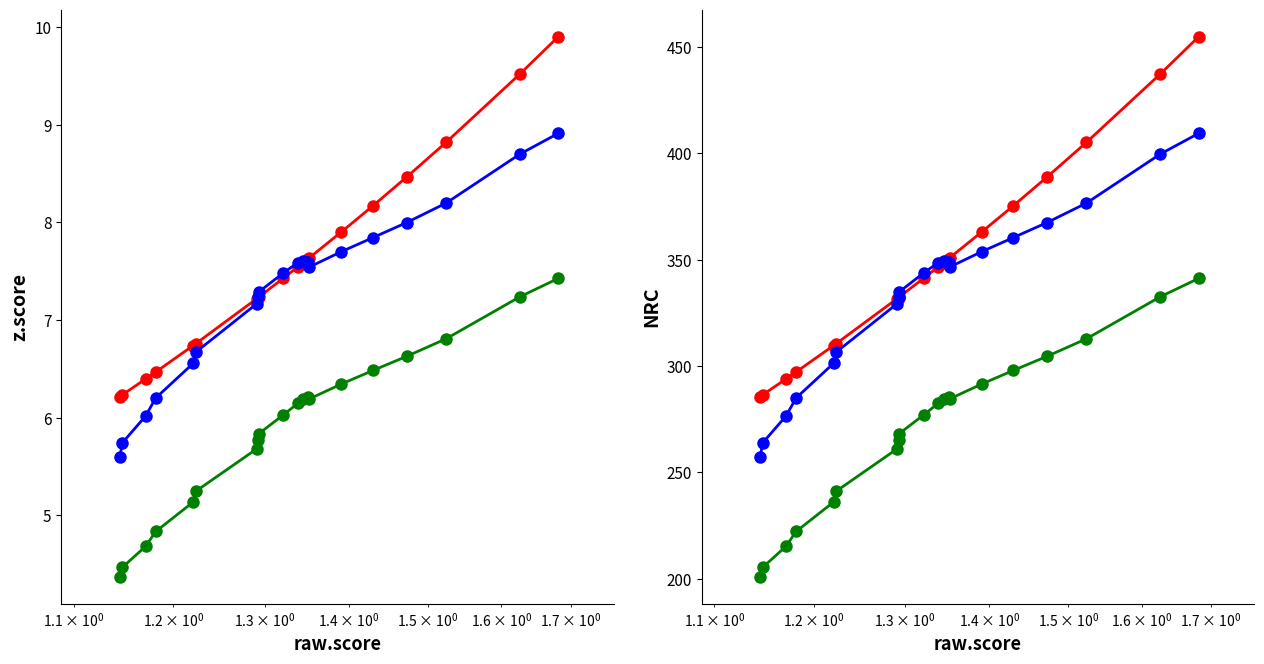

True or false: z.score.v2 (scaled) and z.score cross at least once.

False